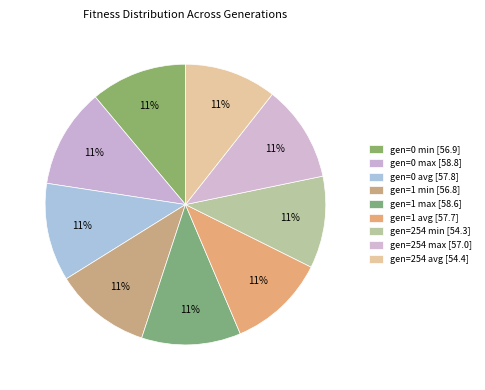

What is the total percentage of gen=0 avg and gen=254 min?

21.9%